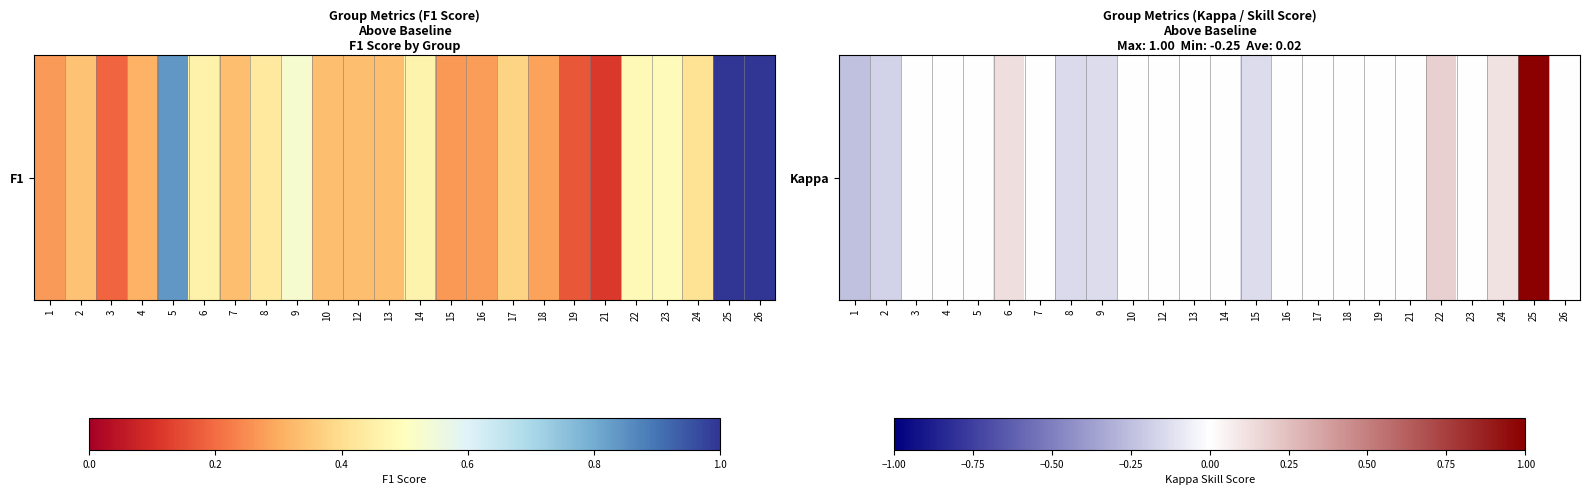

Which has a higher value, 5 or 24?

24